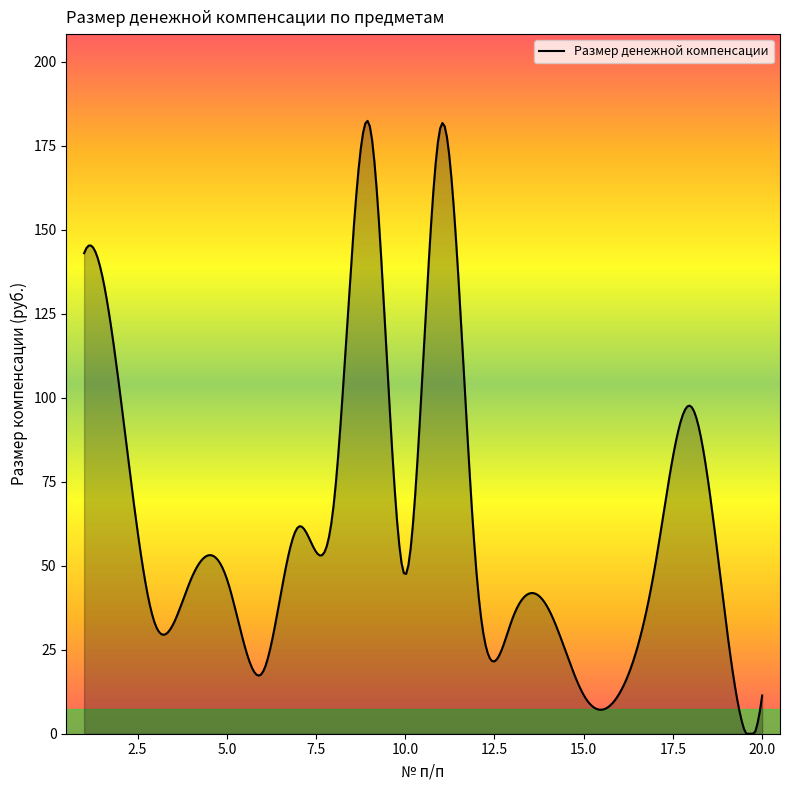

How many lines are shown in the chart?

1